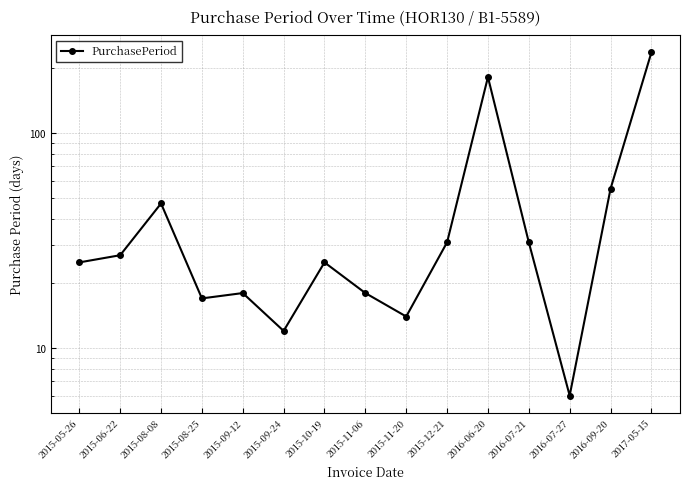

What is the label of the 14th point from the left?

2016-09-20